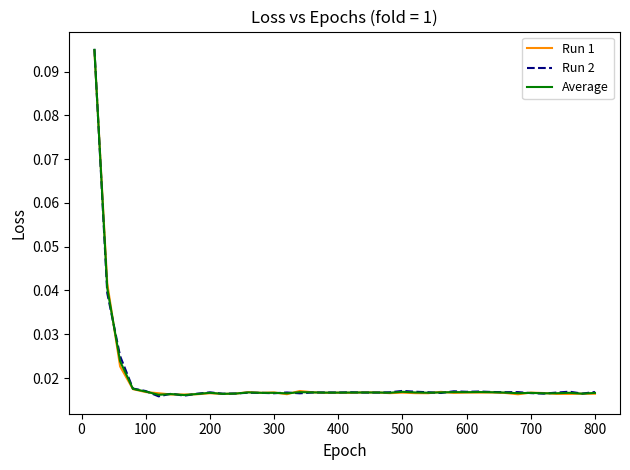

At how many categories does at least one series exceed 0?

40